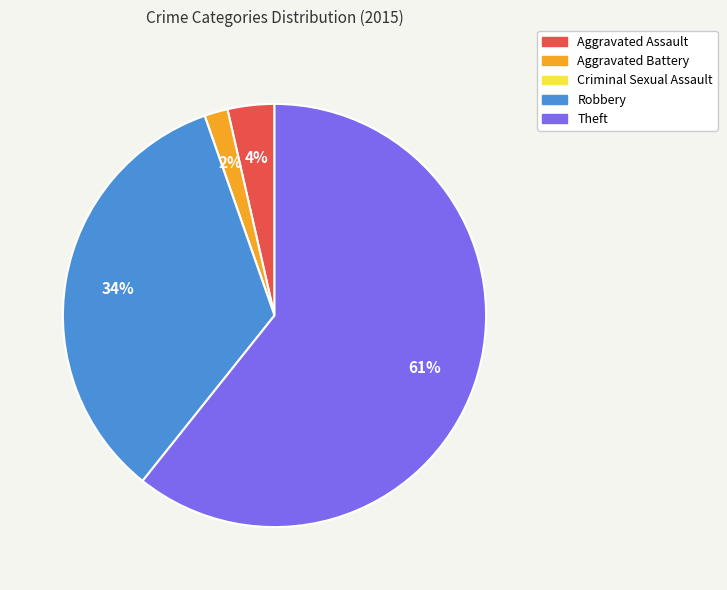

To the nearest percent, what is the average slice percentage?

20%